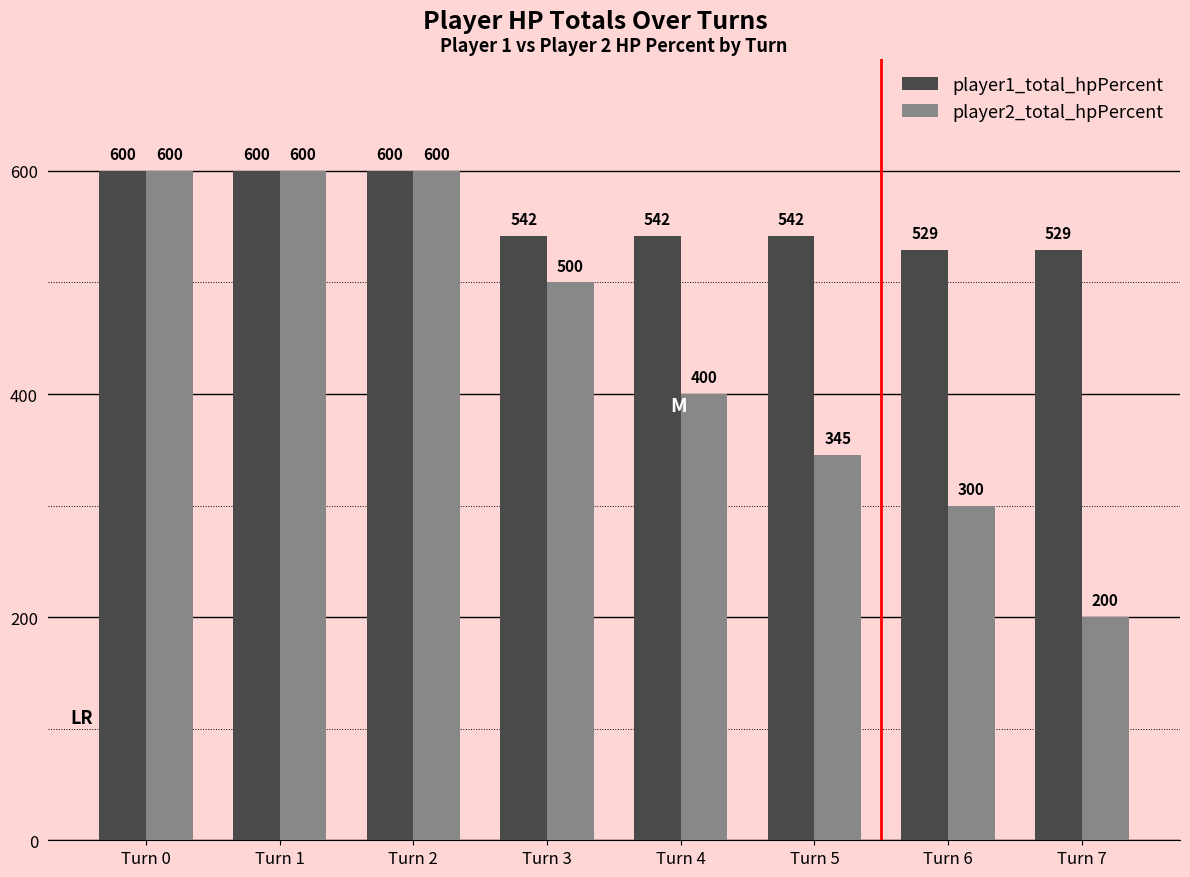

Rank the series by their average value, from lowest to highest.

player2_total_hpPercent, player1_total_hpPercent